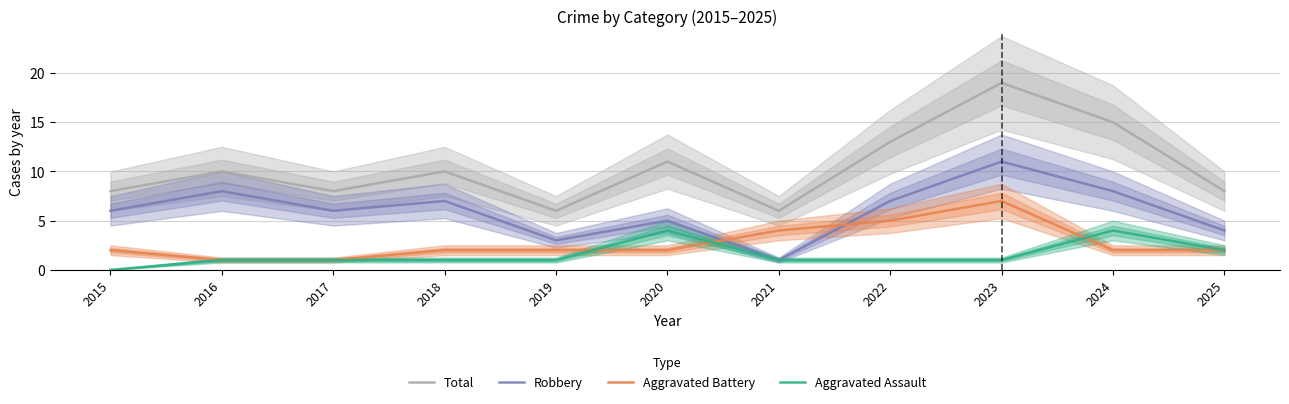

Reading left to right, what are all the values shown in this chart?

Total: 8	10	8	10	6	11	6	13	19	15	8
Robbery: 6	8	6	7	3	5	1	7	11	8	4
Aggravated Battery: 2	1	1	2	2	2	4	5	7	2	2
Aggravated Assault: 0	1	1	1	1	4	1	1	1	4	2